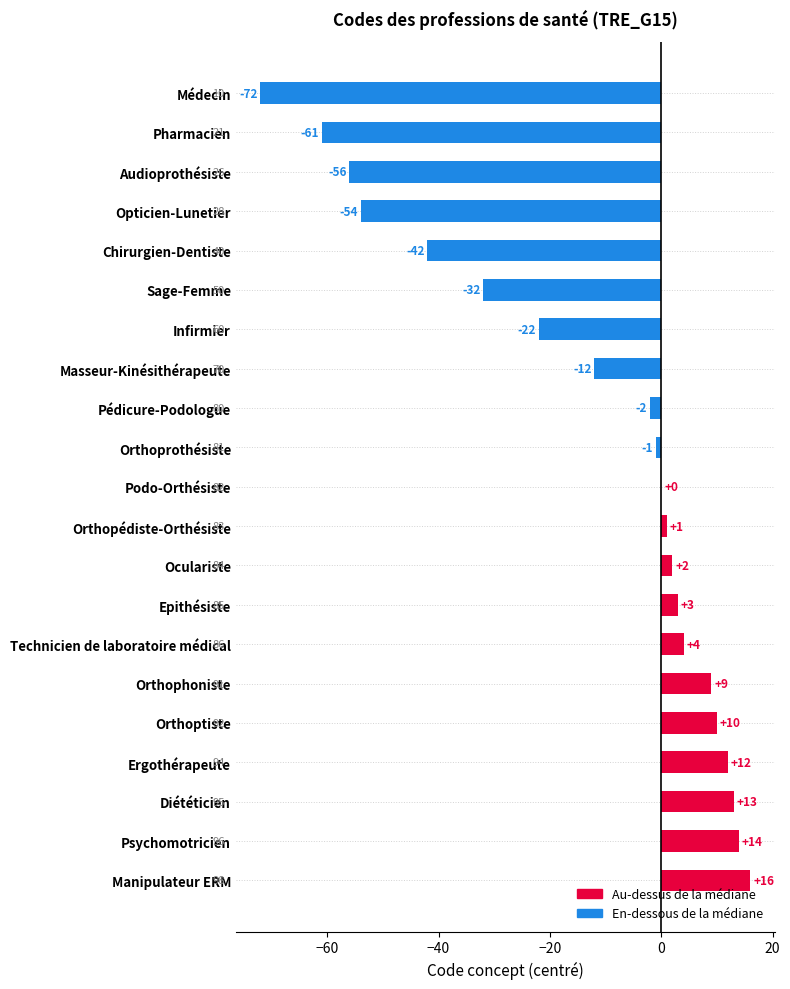

The chart shows a value of -1 at Orthoprothésiste. True or false?

True